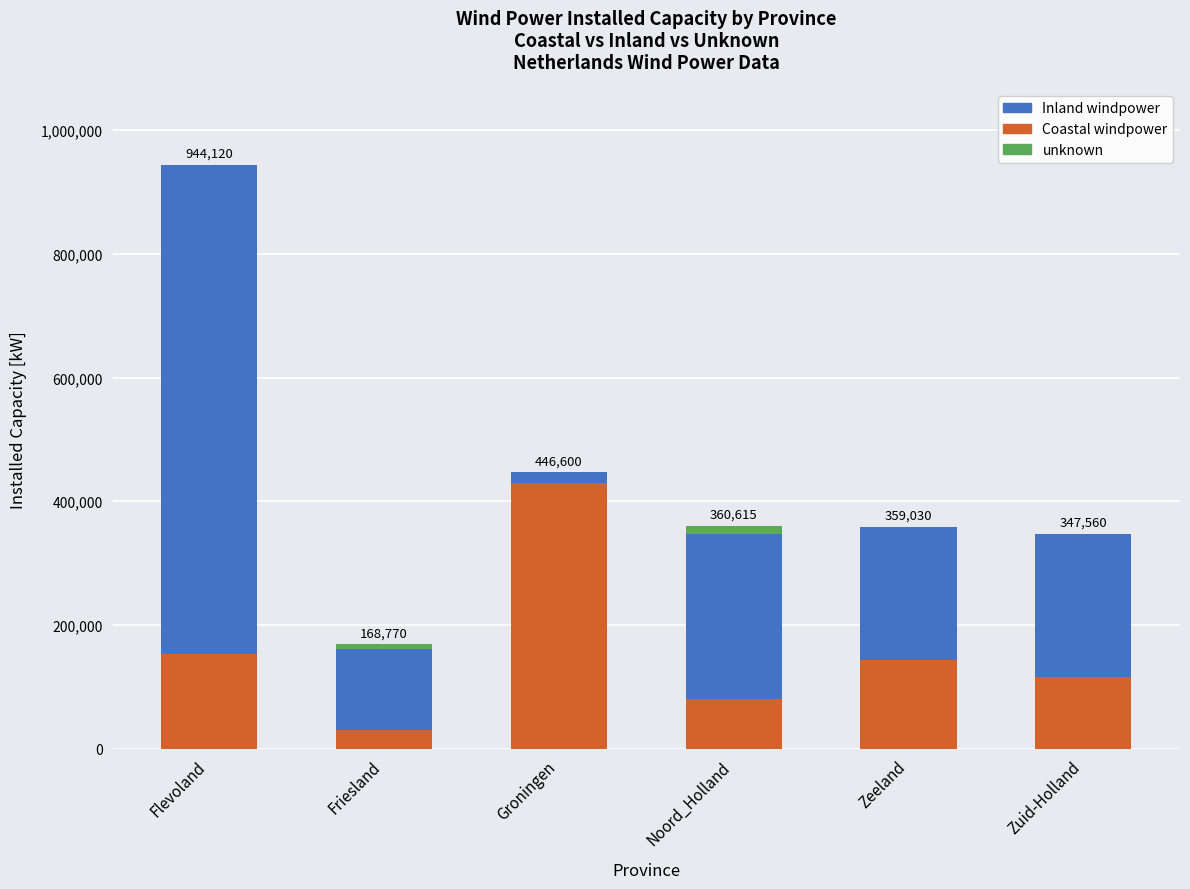

What is the sum of the Coastal windpower values at Zeeland and Zuid-Holland?

259665